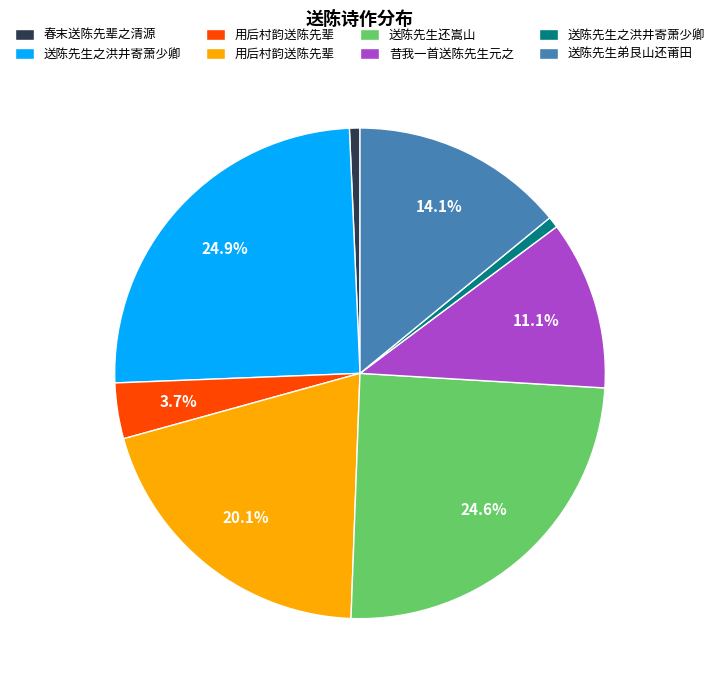

Is there any slice that represents more than half of the pie?

No